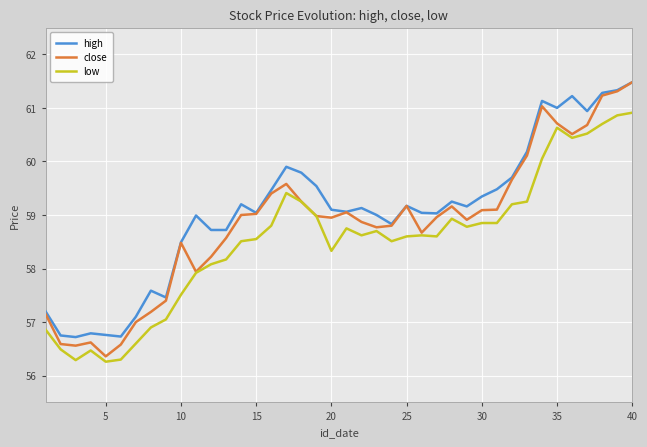

True or false: low and high intersect in this chart.

False